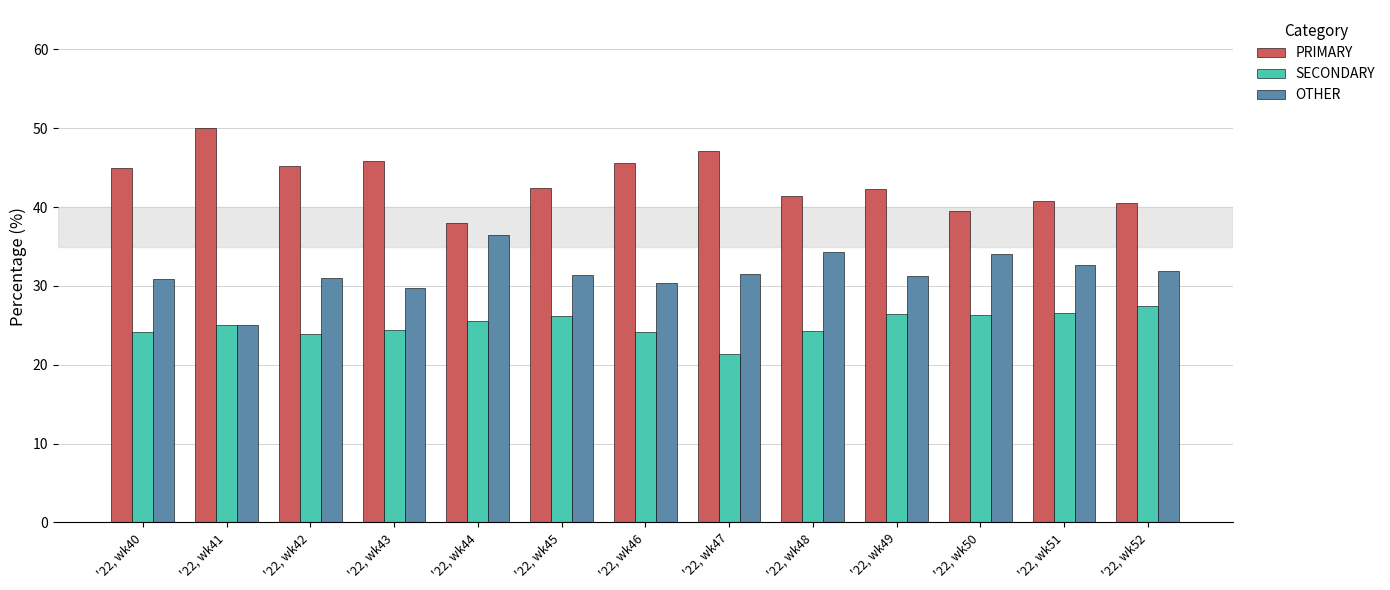

At '22, wk49, list the series in order from smallest to largest.

SECONDARY, OTHER, PRIMARY